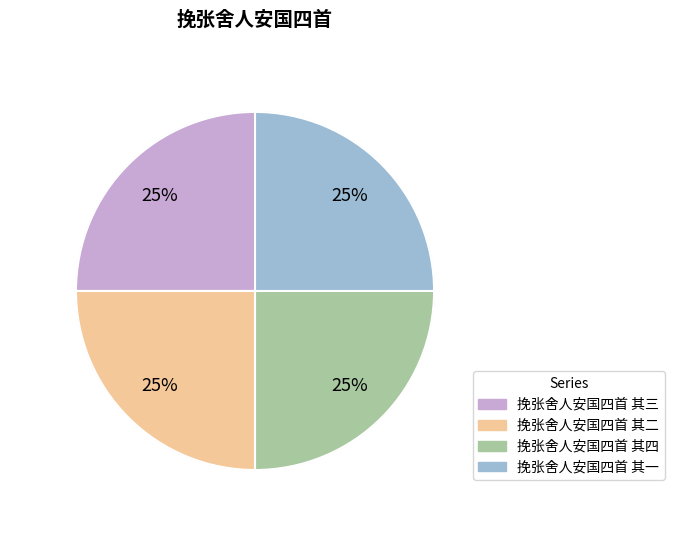

Approximately how many times larger is the value at 挽张舍人安国四首 其二 compared to 挽张舍人安国四首 其三?

1.0